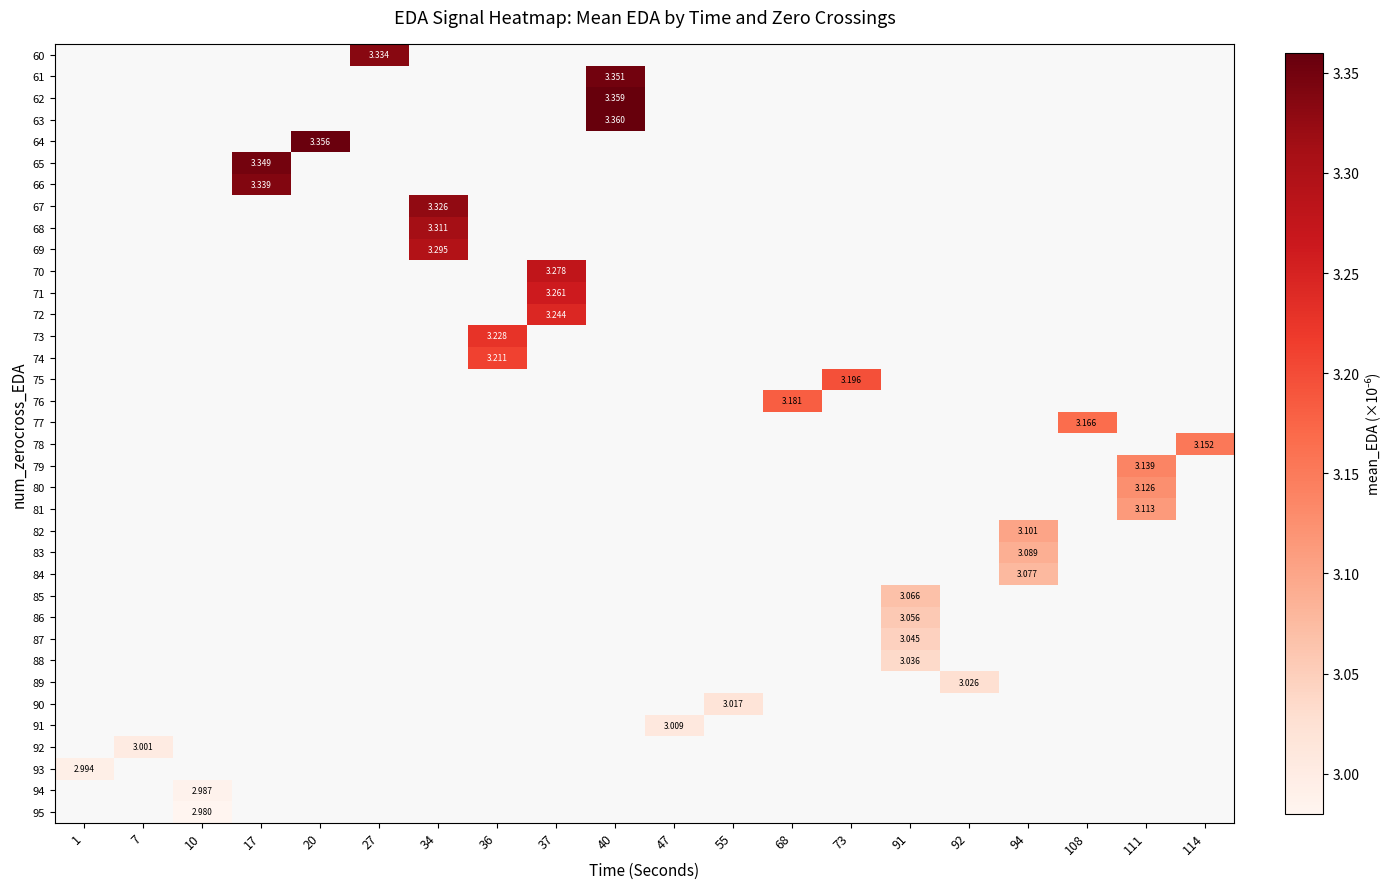

Which has a higher value, 91 or 111?

111